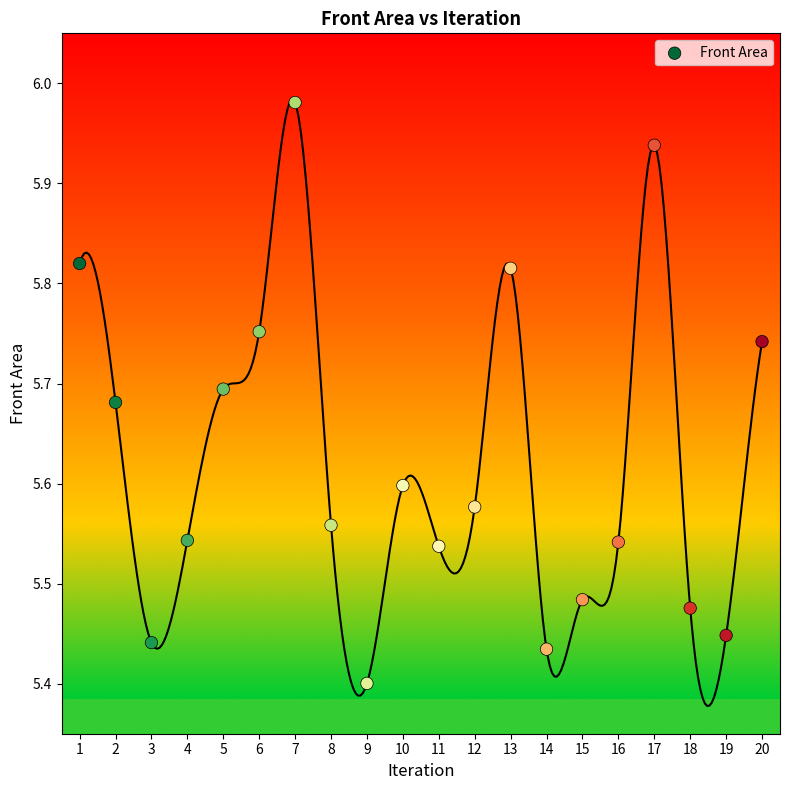

What is the range of X values (max minus min)?

19.0